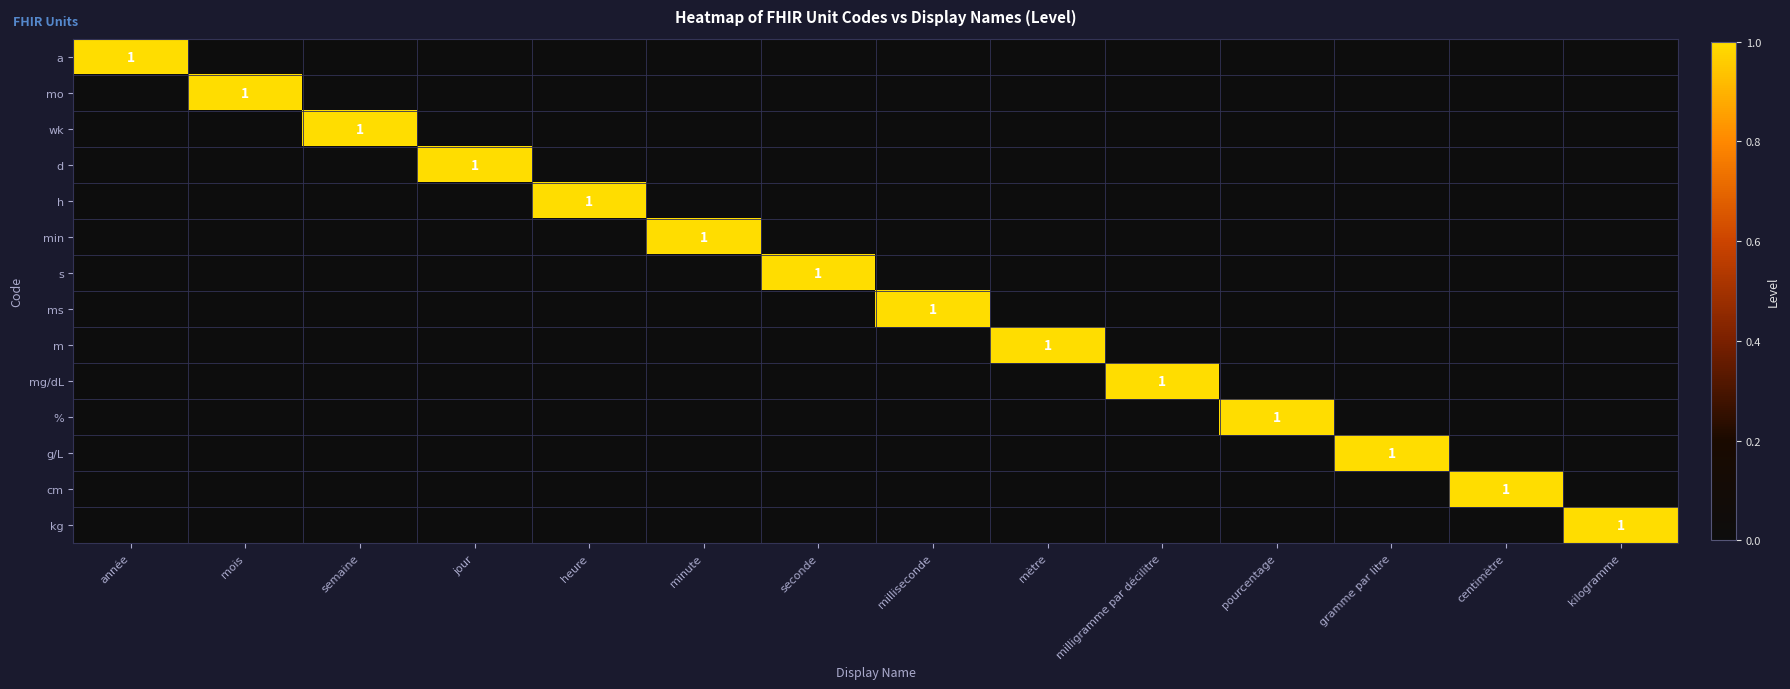

Is the value of wk at jour greater than the value of mo at semaine?

No